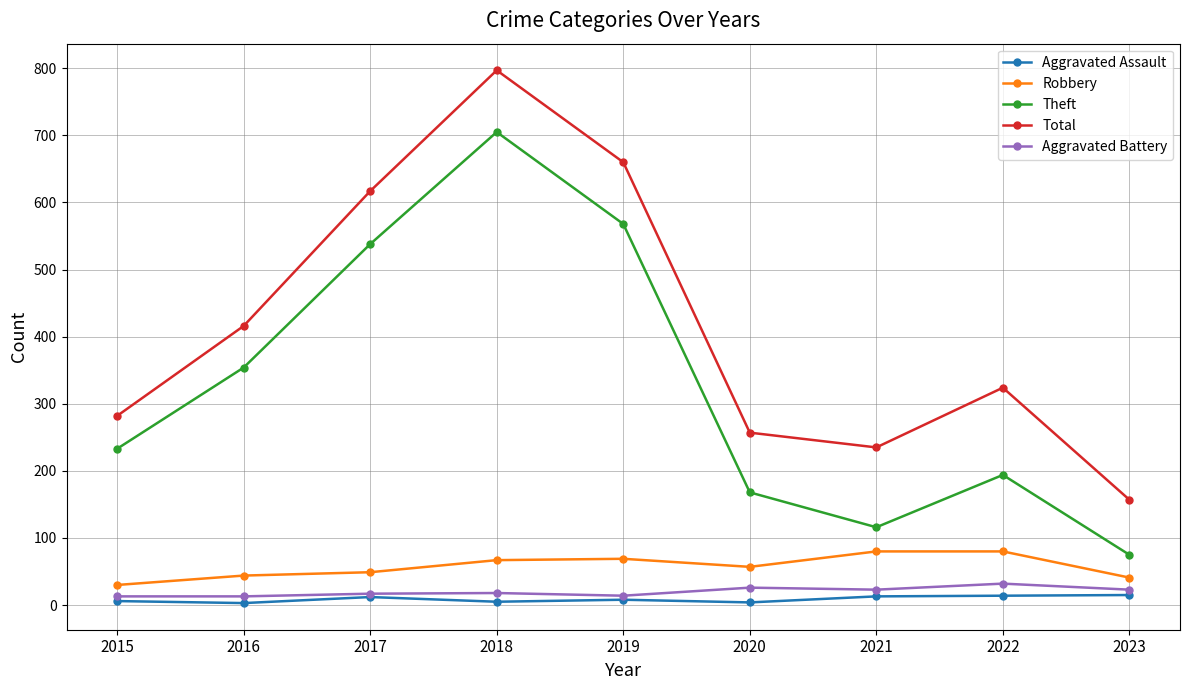

What value does the Aggravated Assault series have at 2016?

3